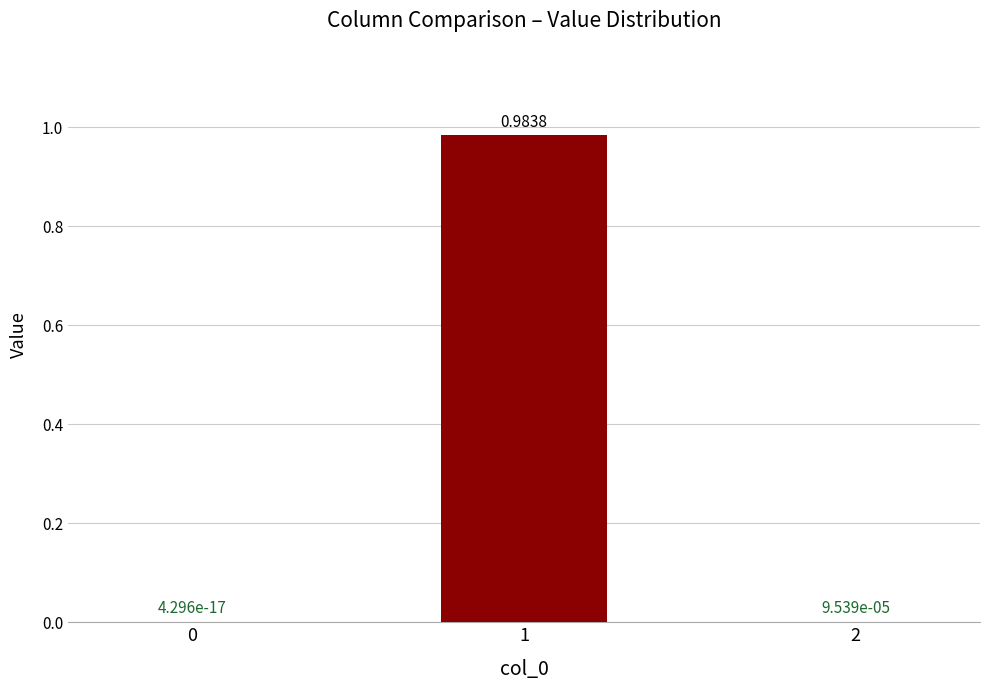

Which label corresponds to the largest value in the chart?

1